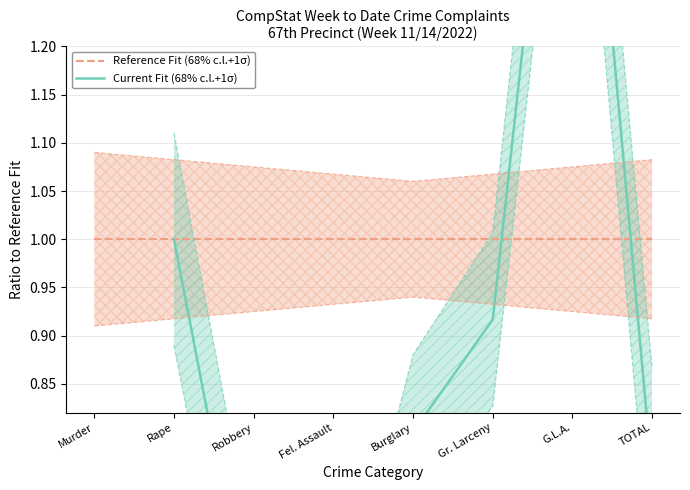

At which category does Current Fit (68% c.l.+1σ) reach its first local peak?

G.L.A.